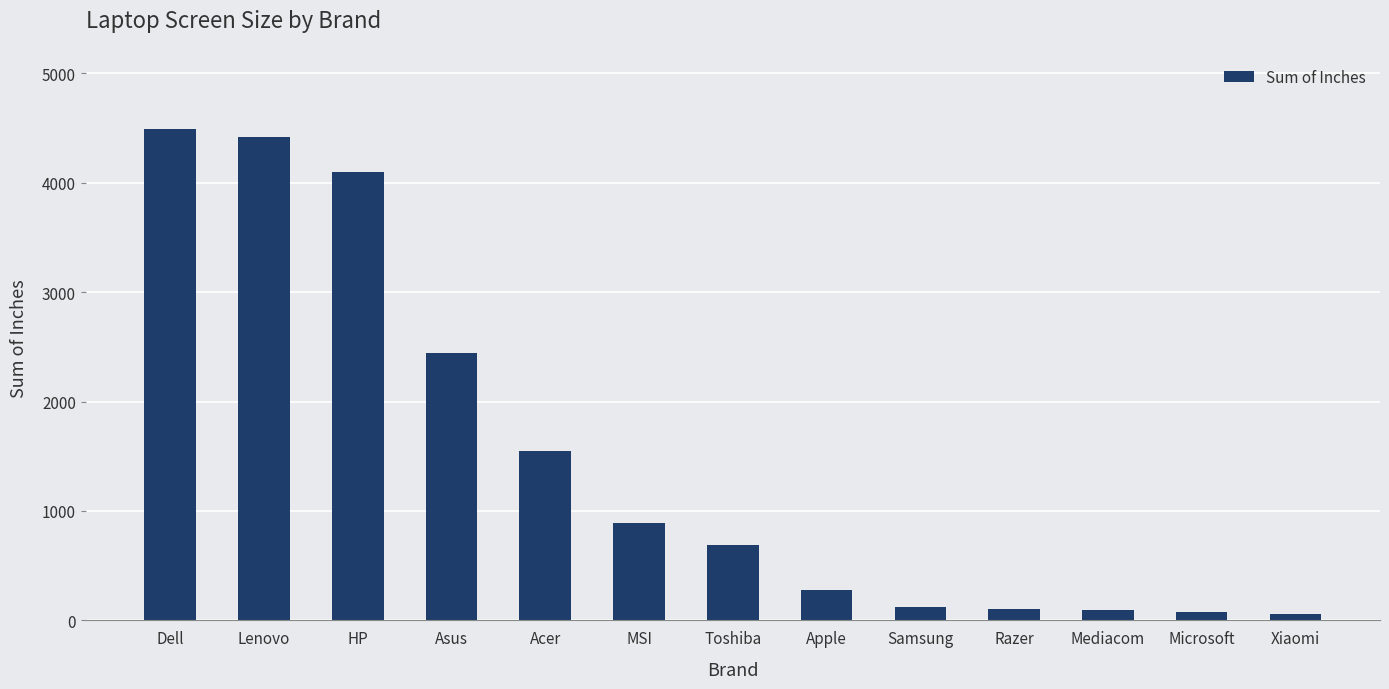

The chart shows a value of 2441.1 at Asus. True or false?

True